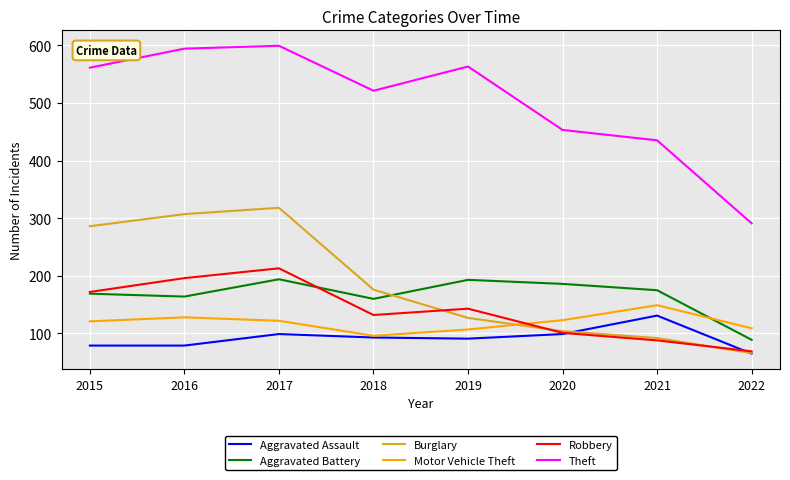

Which series changed the most between 2017 and 2019?

Burglary